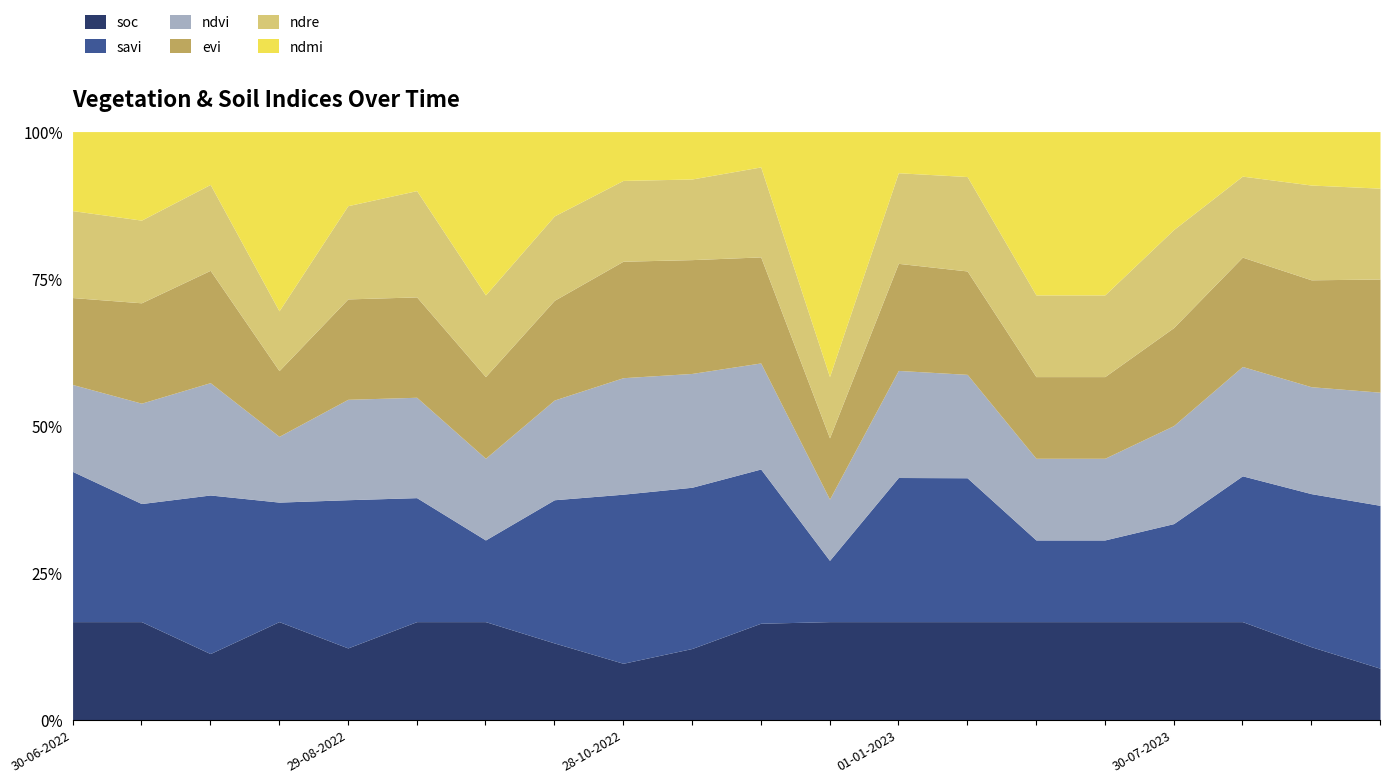

Is it true that ndmi equals 0.1 at 13-09-2022?

False